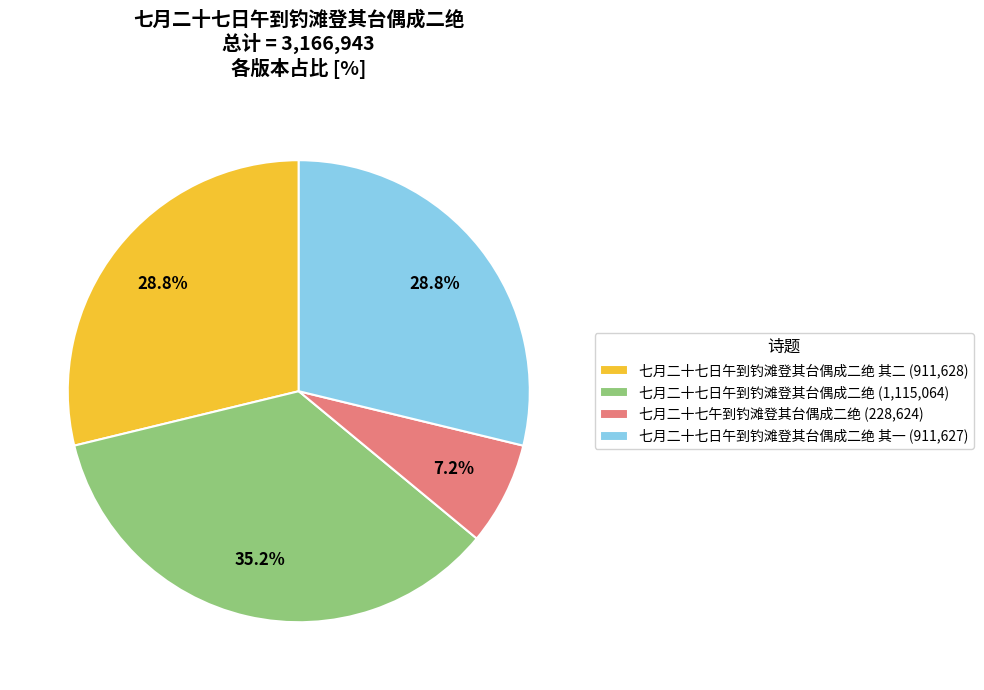

Does any single category account for the majority?

No